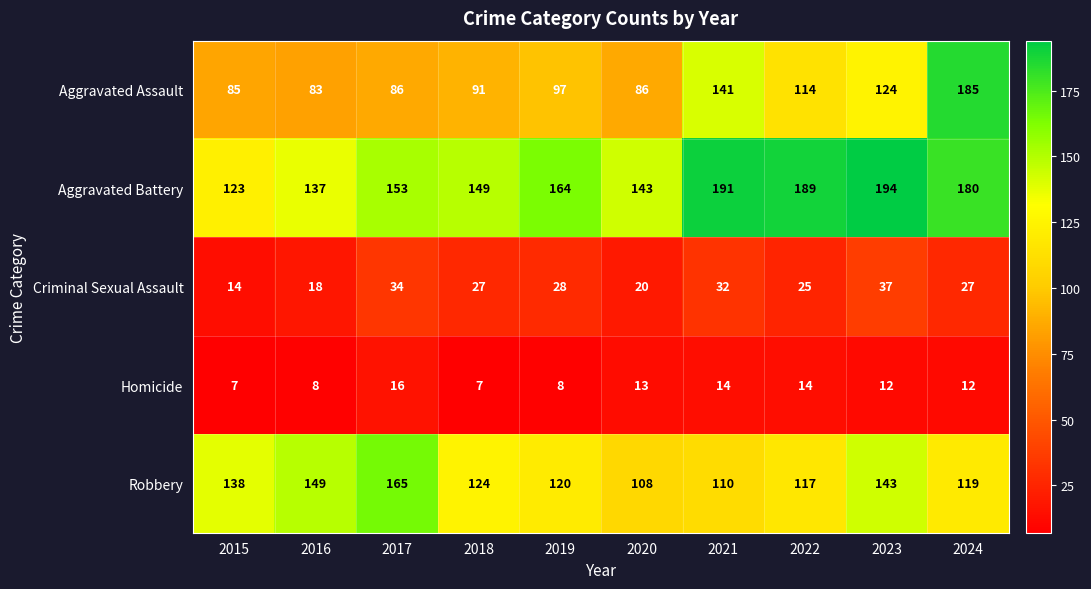

At which category is the sum across all series the highest?

2024